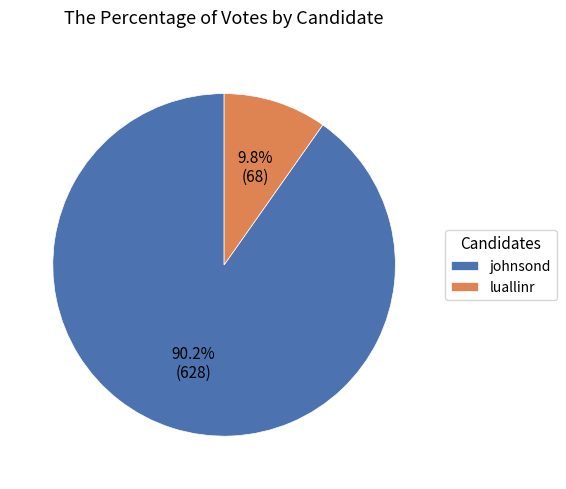

The johnsond slice represents 90% of the pie. True or false?

True